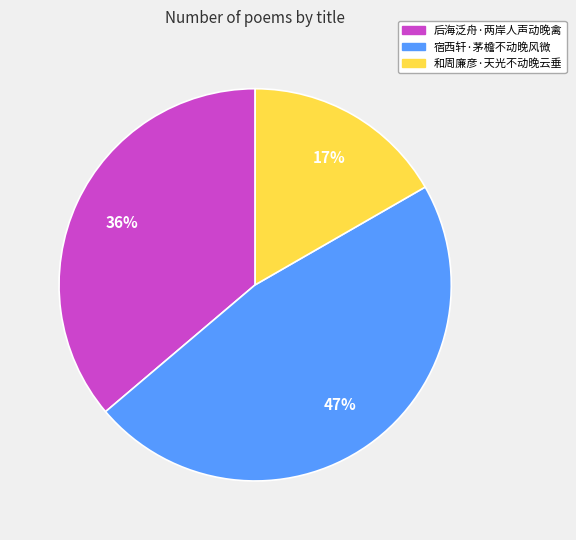

Rank the categories by value from highest to lowest.

宿西轩·茅檐不动晚风微, 后海泛舟·两岸人声动晚禽, 和周廉彦·天光不动晚云垂